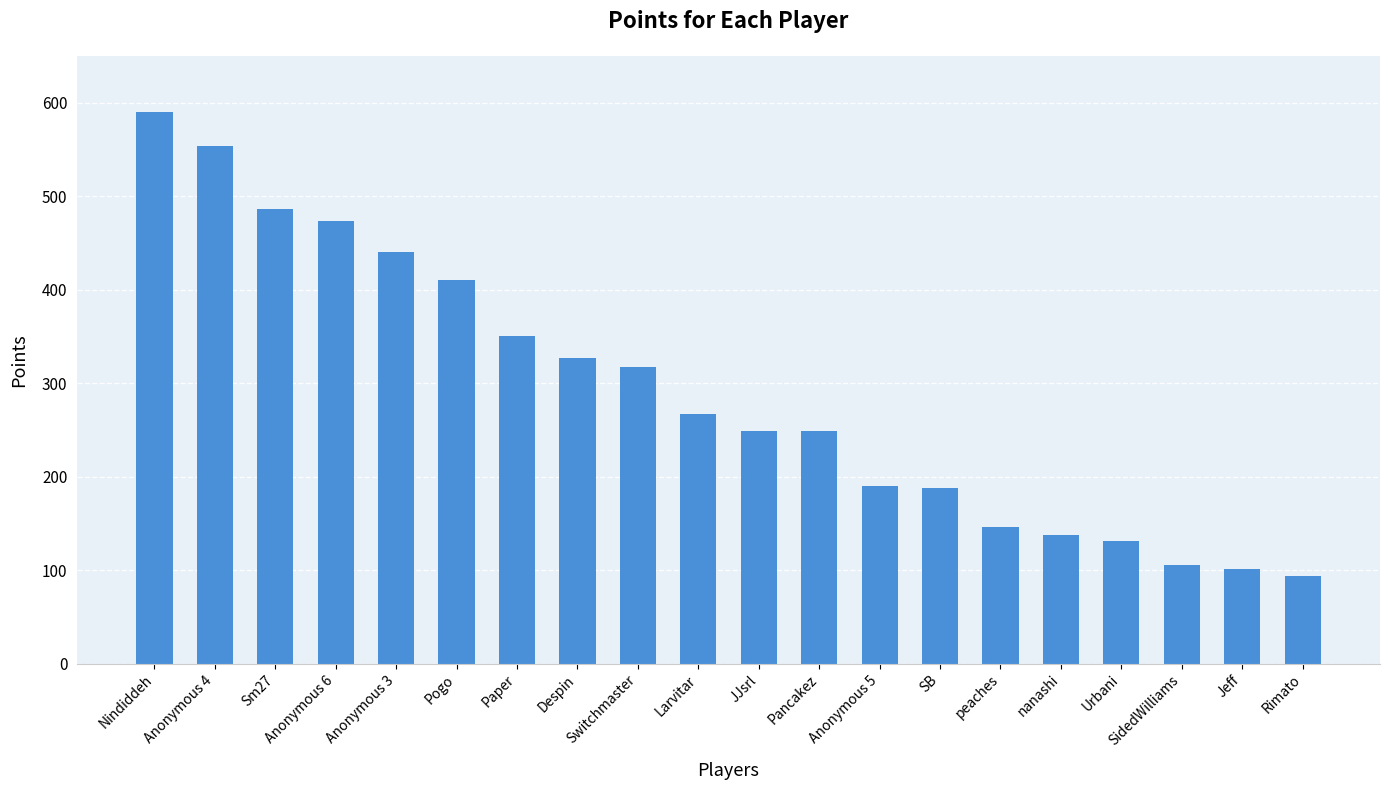

How many data points are less than 267?

10